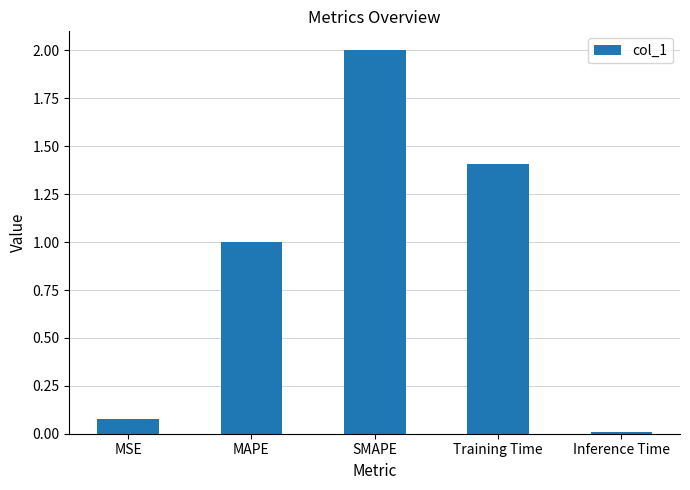

What is the change in value from MSE to SMAPE?

+1.9